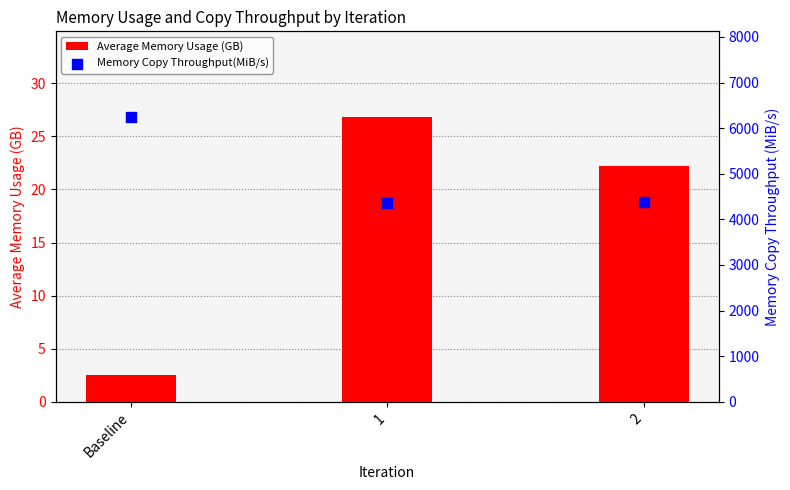

Which series contains the highest Y value?

Memory Copy Throughput(MiB/s)